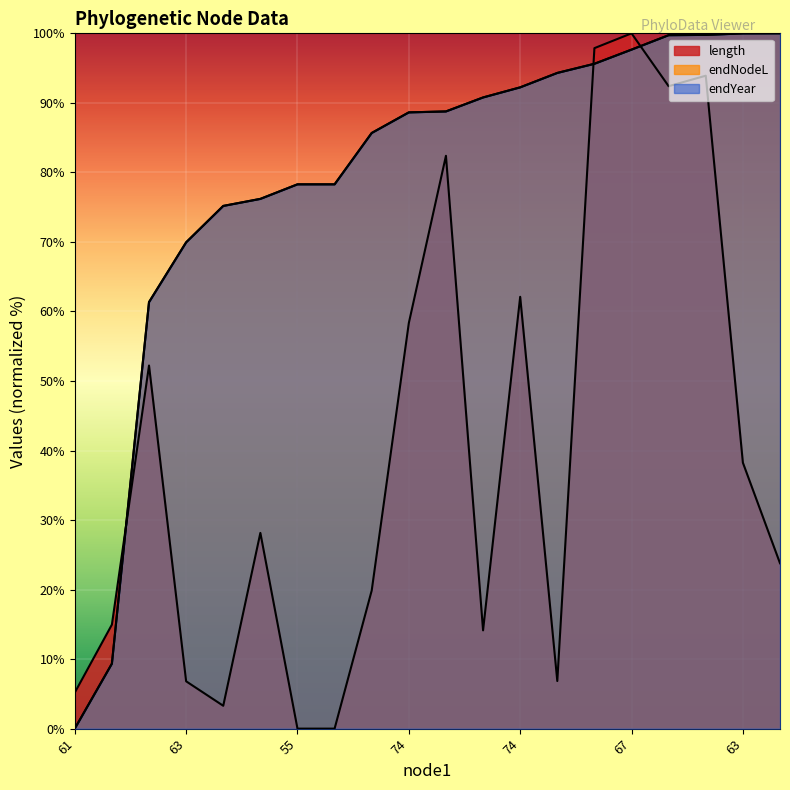

True or false: endYear and endNodeL intersect in this chart.

False